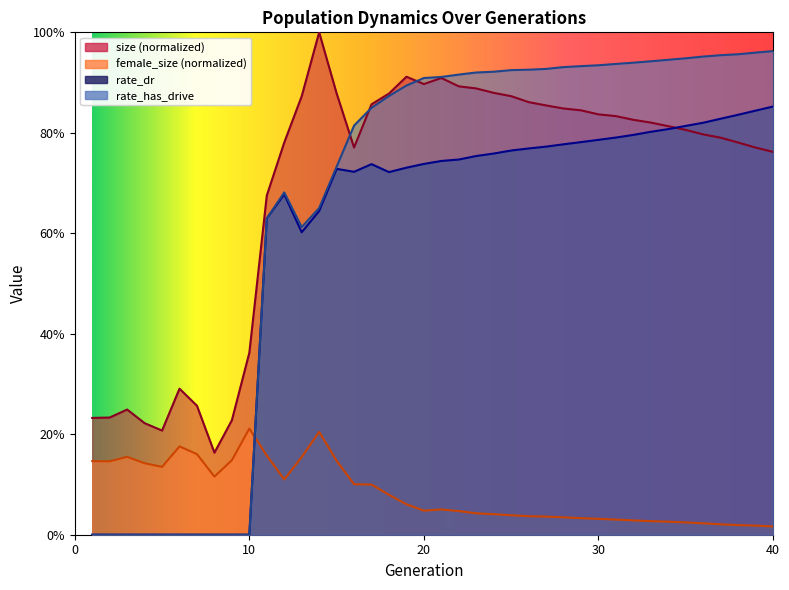

What is the difference between the second highest and minimum values in the size series?

0.7